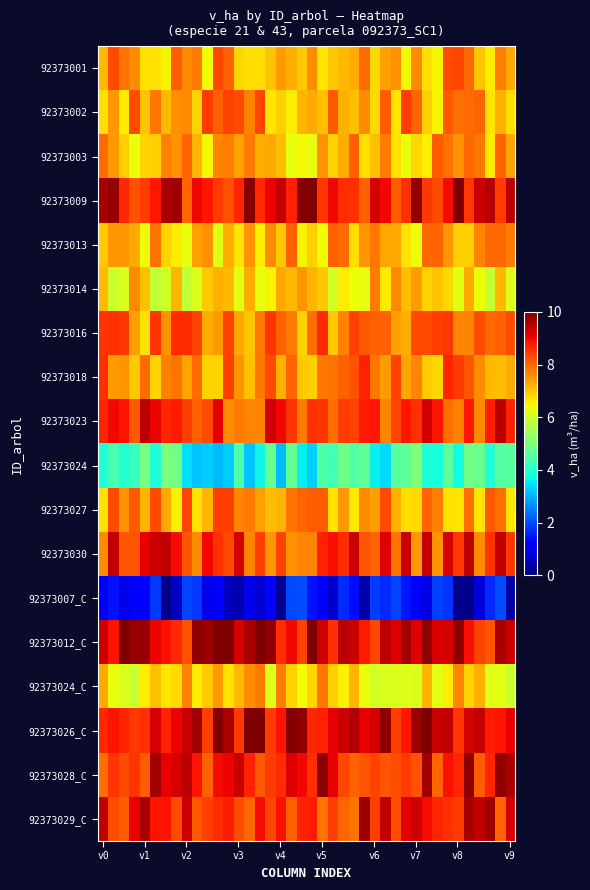

At which category is the sum across all series the highest?

35